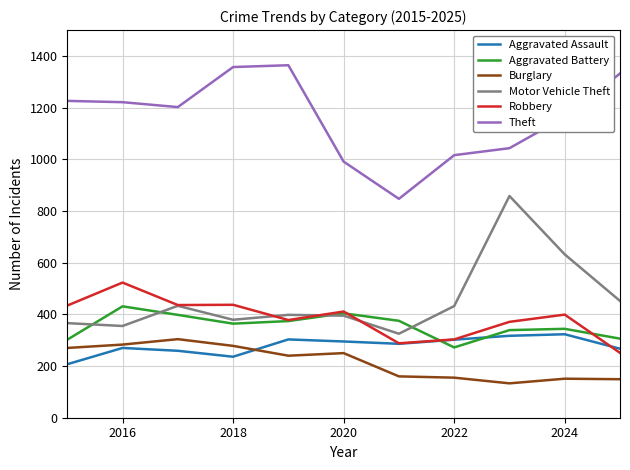

In Robbery, how many points are higher than both neighbors (excluding endpoints)?

4